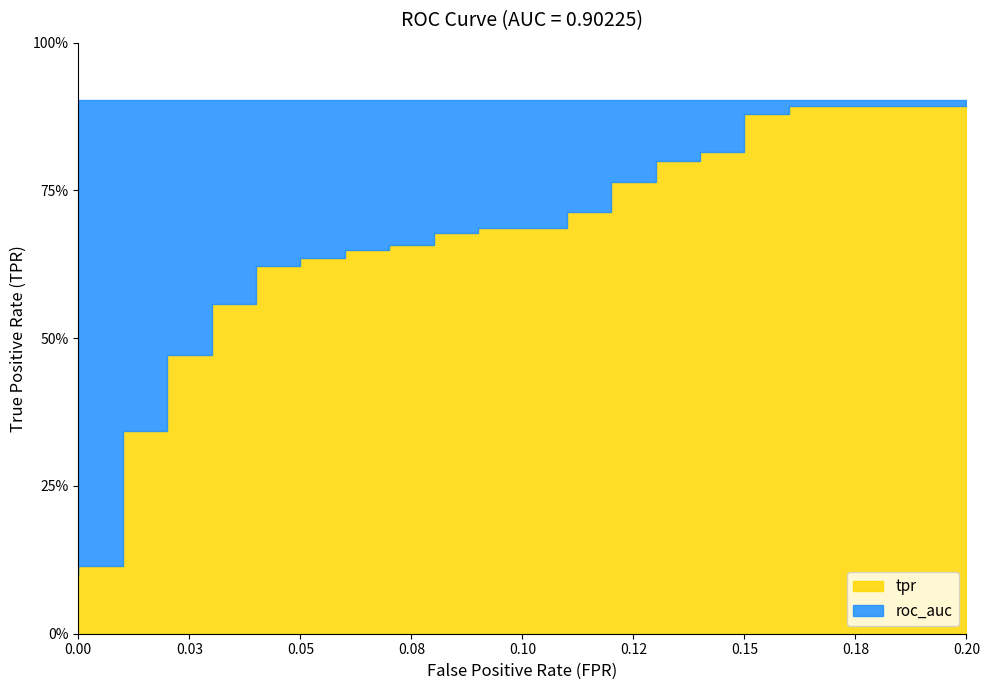

True or false: roc_auc and tpr cross at least once.

False